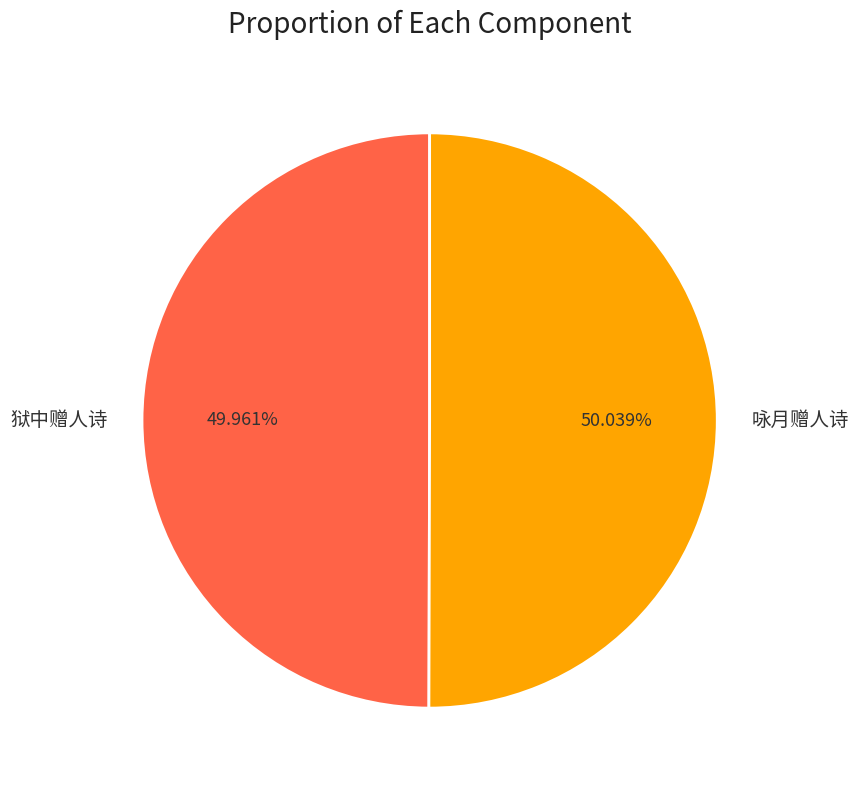

Is there a majority slice in this chart?

Yes